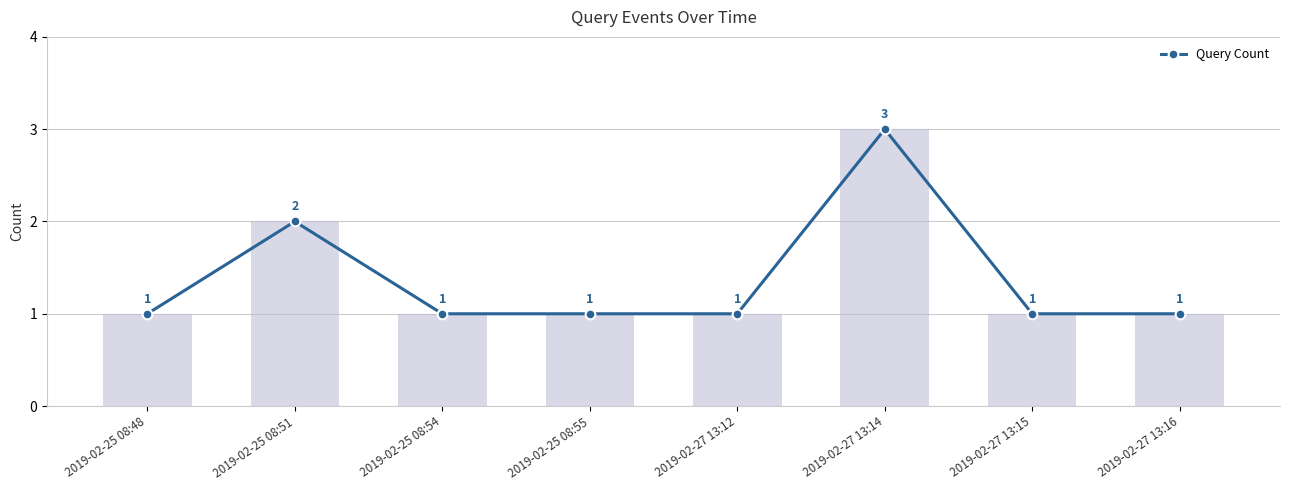

List the labels in order of value, largest first.

2019-02-27 13:14, 2019-02-25 08:51, 2019-02-25 08:48, 2019-02-25 08:54, 2019-02-25 08:55, 2019-02-27 13:12, 2019-02-27 13:15, 2019-02-27 13:16